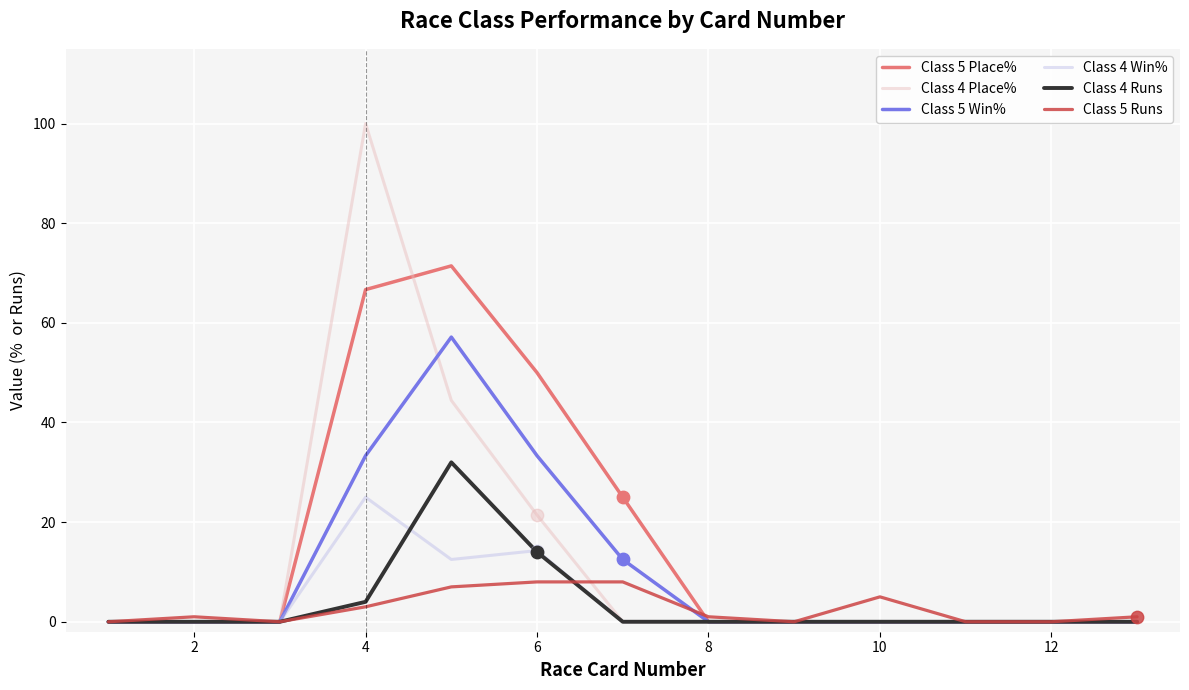

What is the greatest value displayed?

100.0